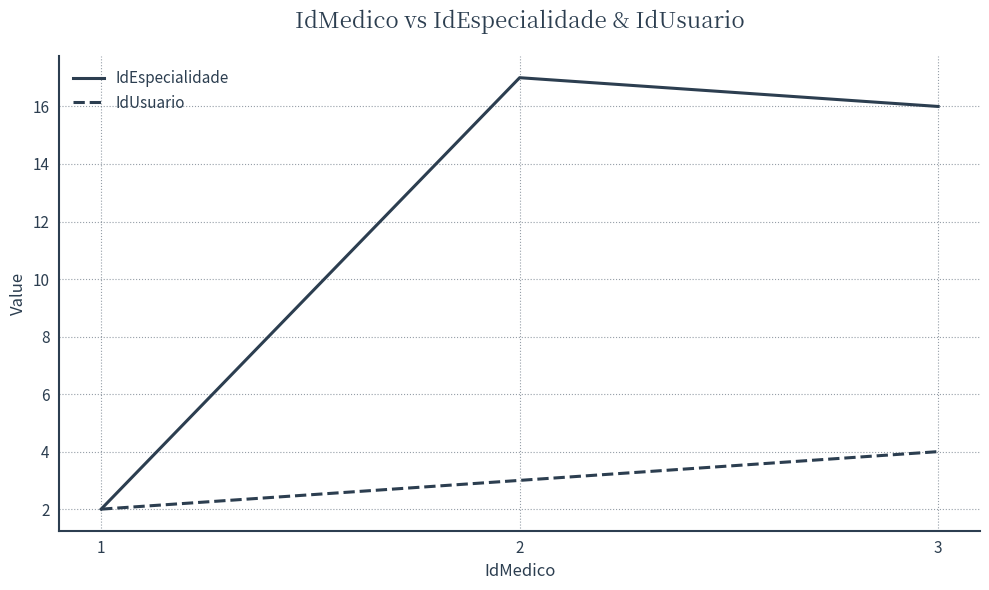

What is the average value of the IdEspecialidade series?

12